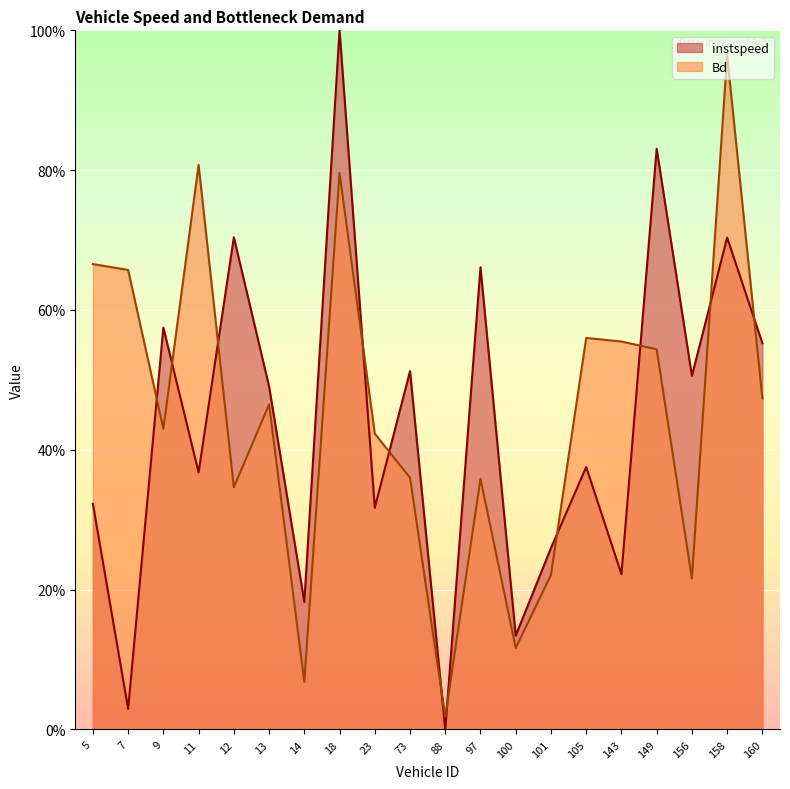

Which series has the largest range (max minus min)?

instspeed